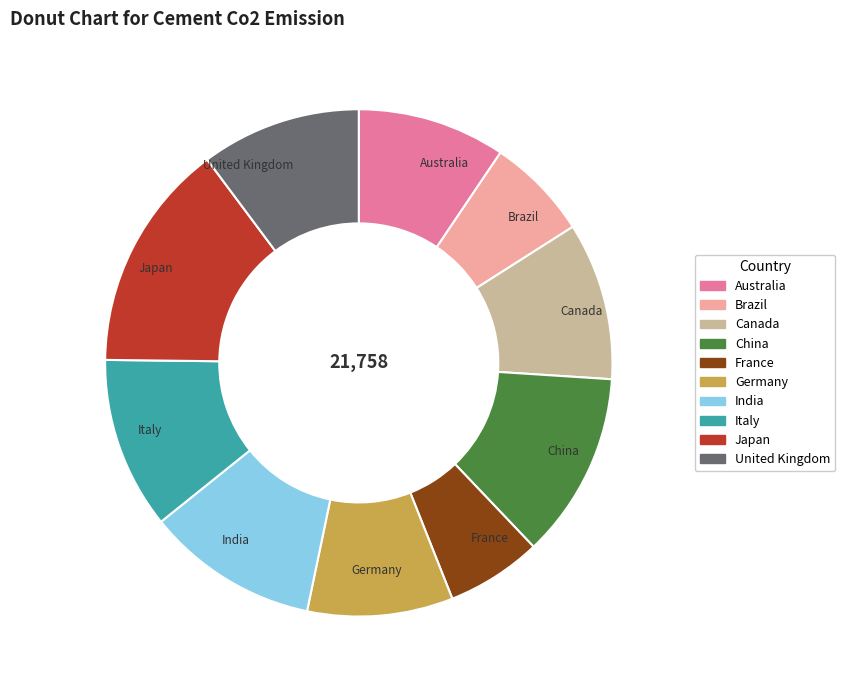

Which slice is the largest?

Japan